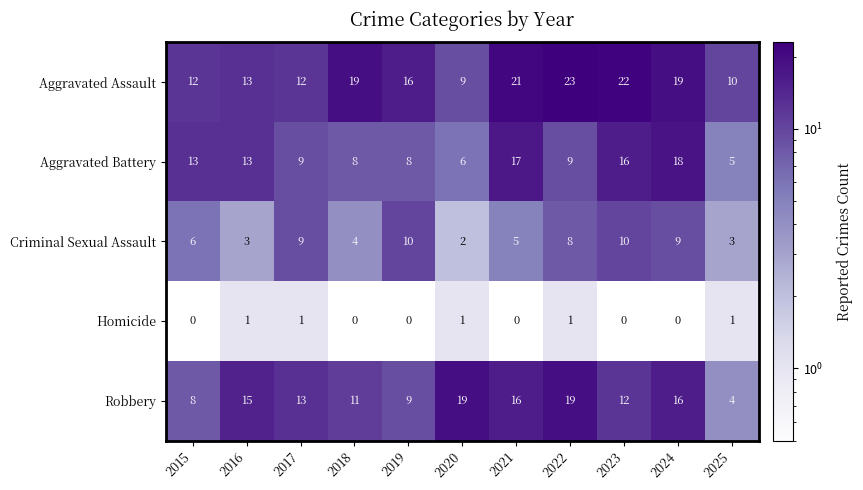

The value of Homicide at 2023 is 0. True or false?

True